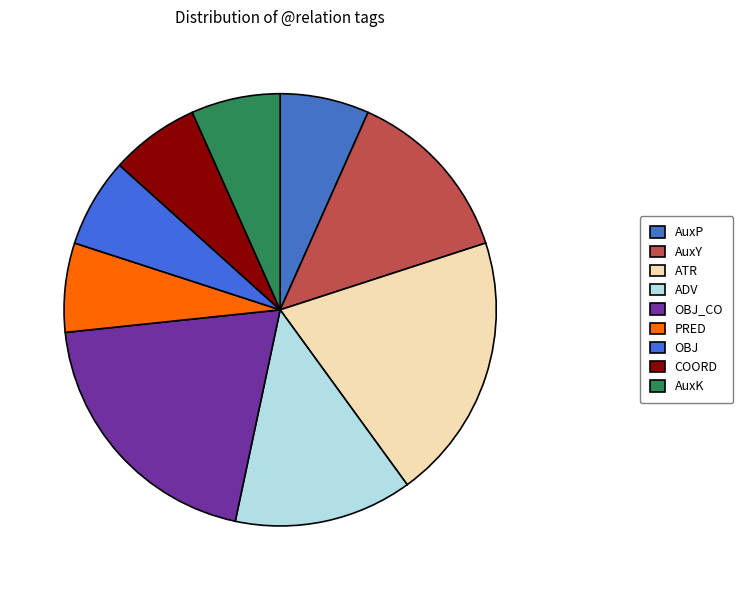

How many segments does this pie chart have?

9